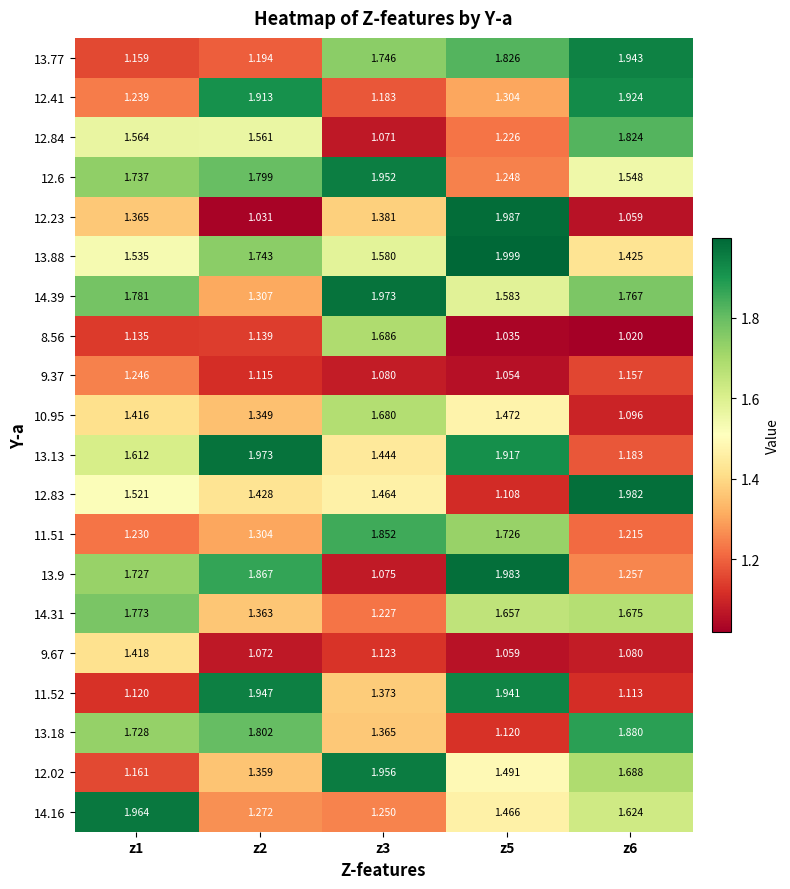

Is the value of 13.13 at z3 greater than the value of 12.84 at z2?

No